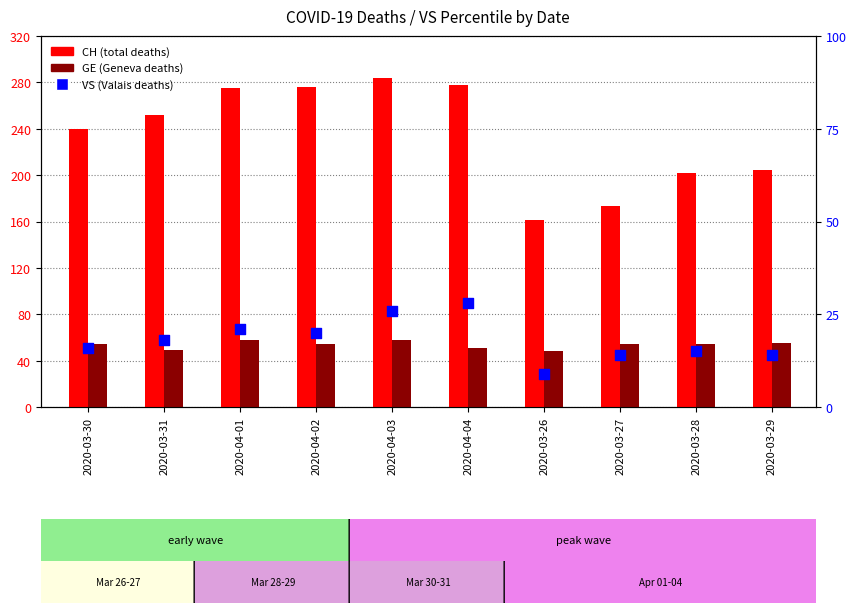

At which category is the sum across all series the highest?

2020-04-03